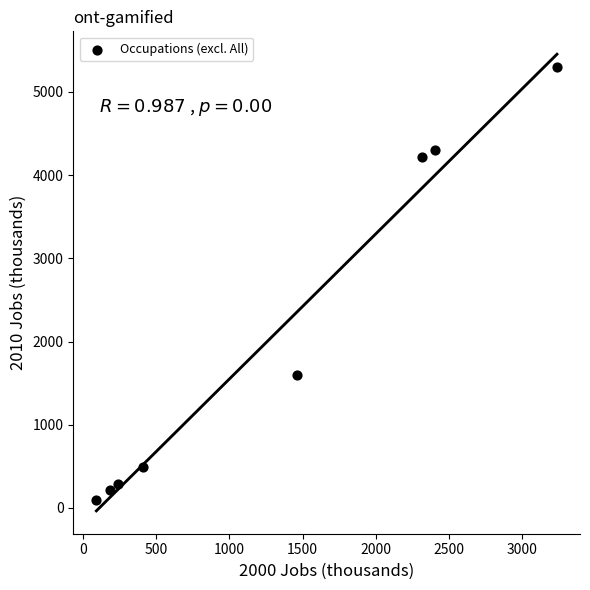

What is the range of Y values (max minus min)?

5206